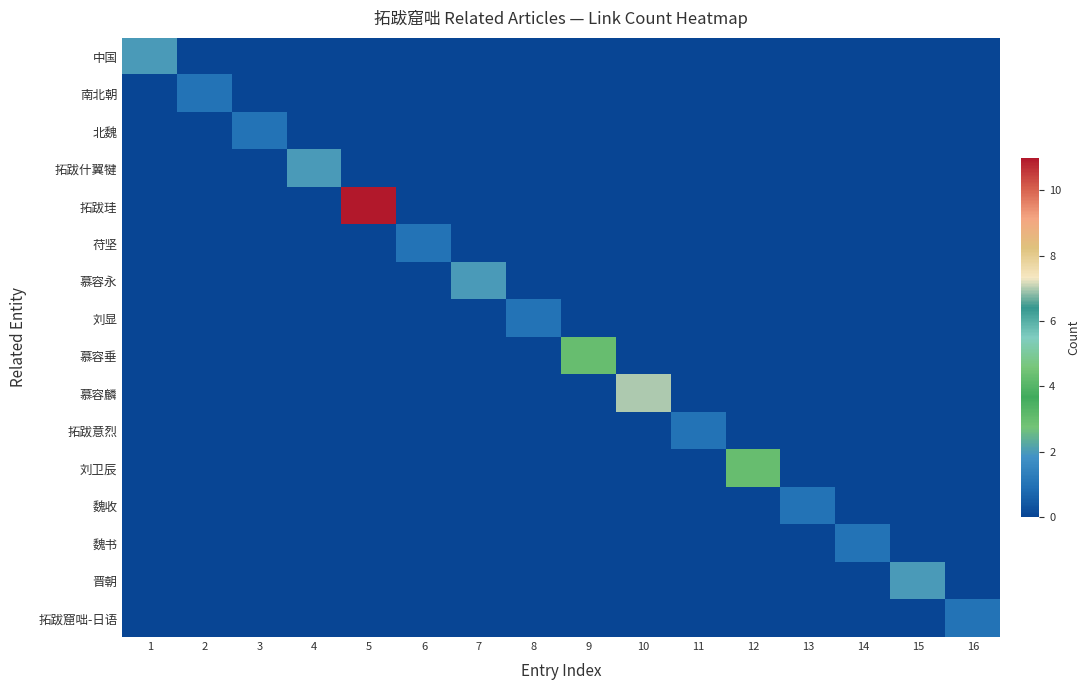

At how many categories does at least one series exceed 9?

1